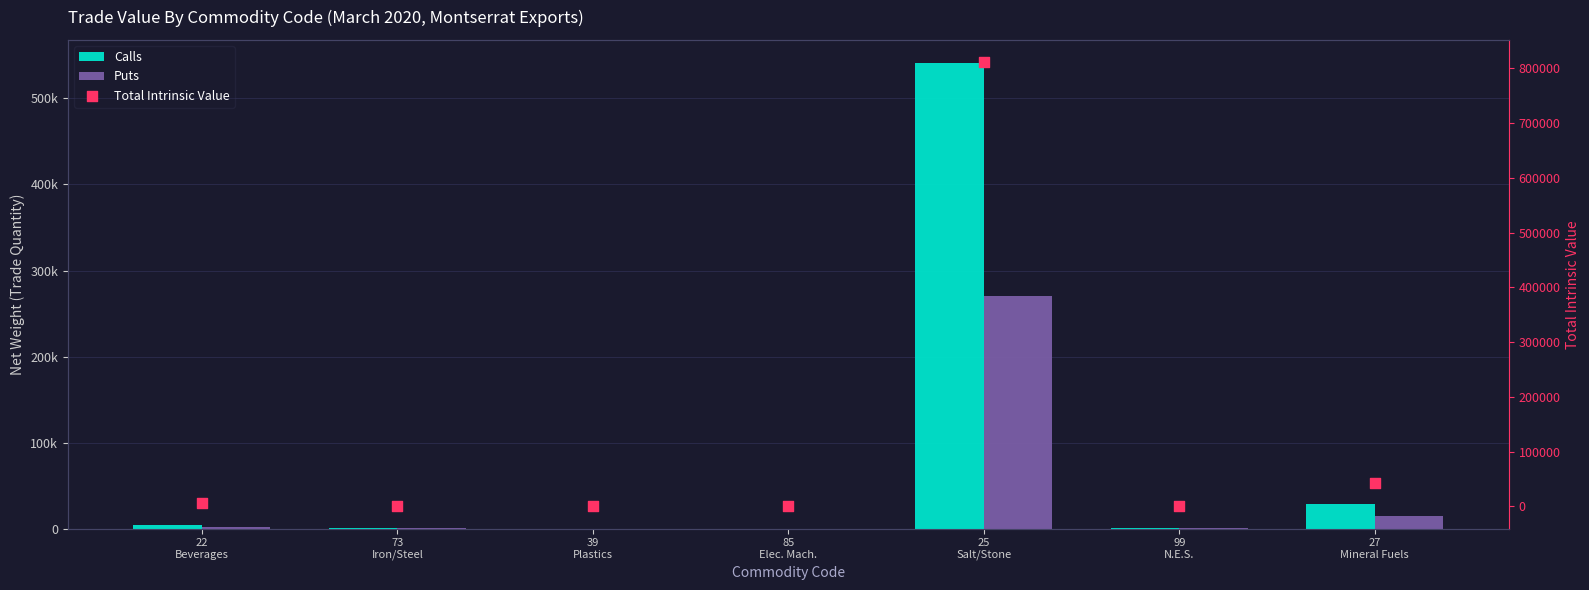

What are all the series names shown in the legend?

Calls, Puts, Total Intrinsic Value